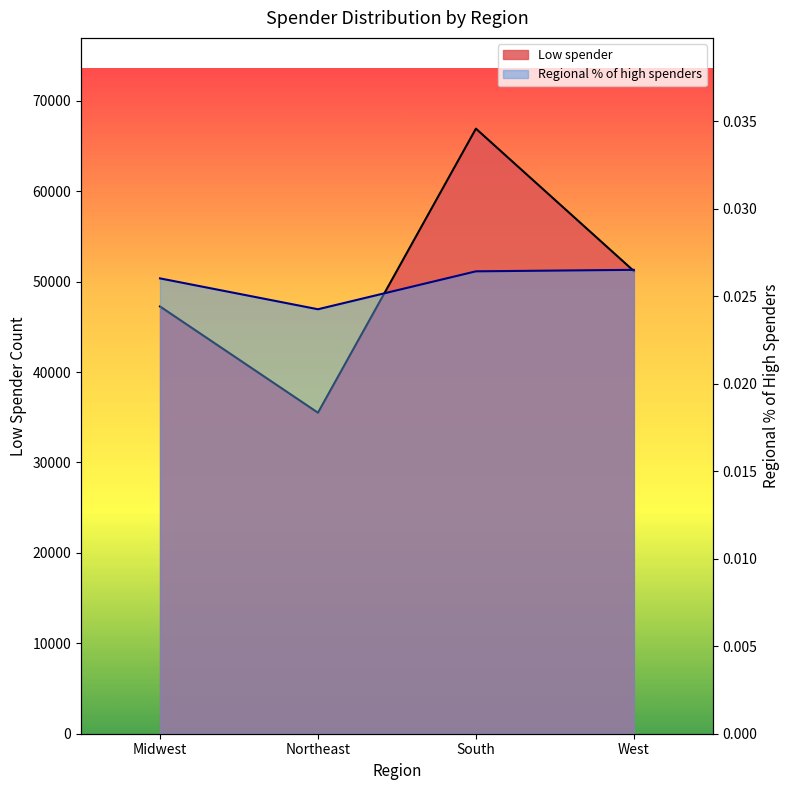

The value of Regional percentage of high spenders at Northeast is 0.0. True or false?

False